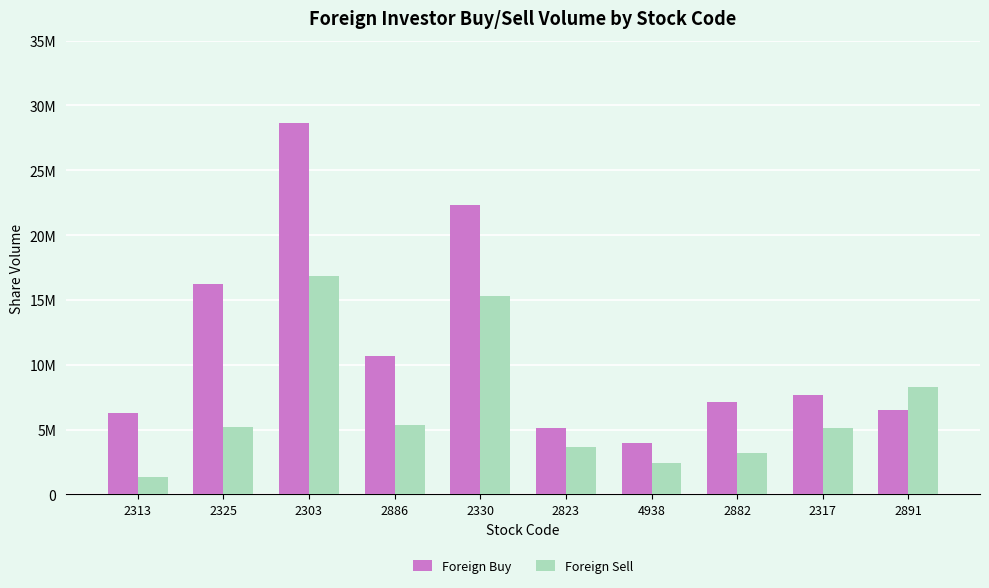

List the series in order of their peak value, lowest first.

Foreign Sell, Foreign Buy